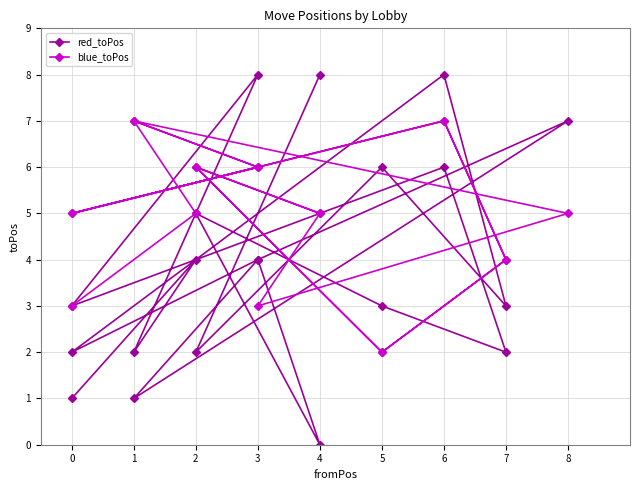

In red_toPos, how many points are higher than both neighbors (excluding endpoints)?

8